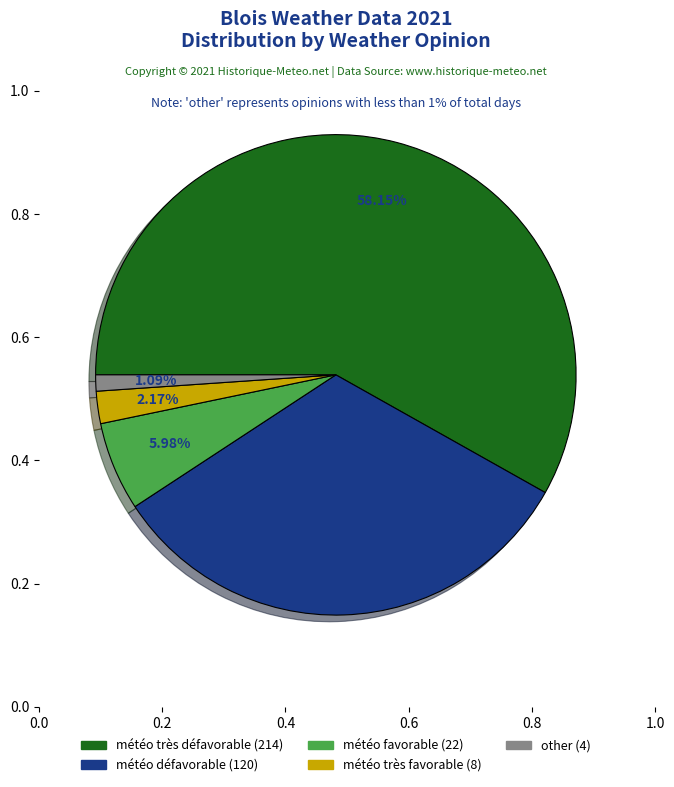

True or false: other accounts for 10% of the total.

False